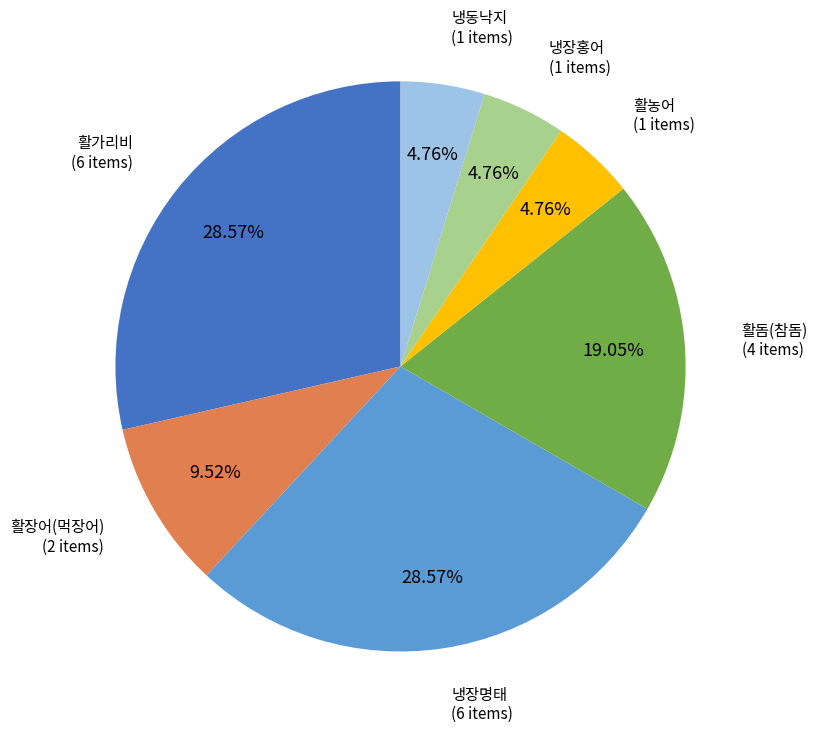

Is there a majority slice in this chart?

No